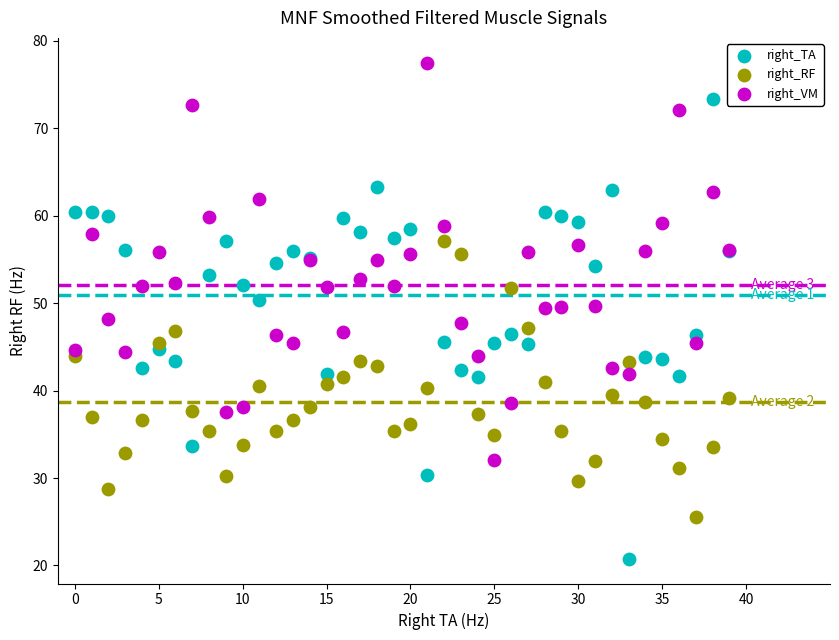

Which series contains the lowest Y value?

right_TA